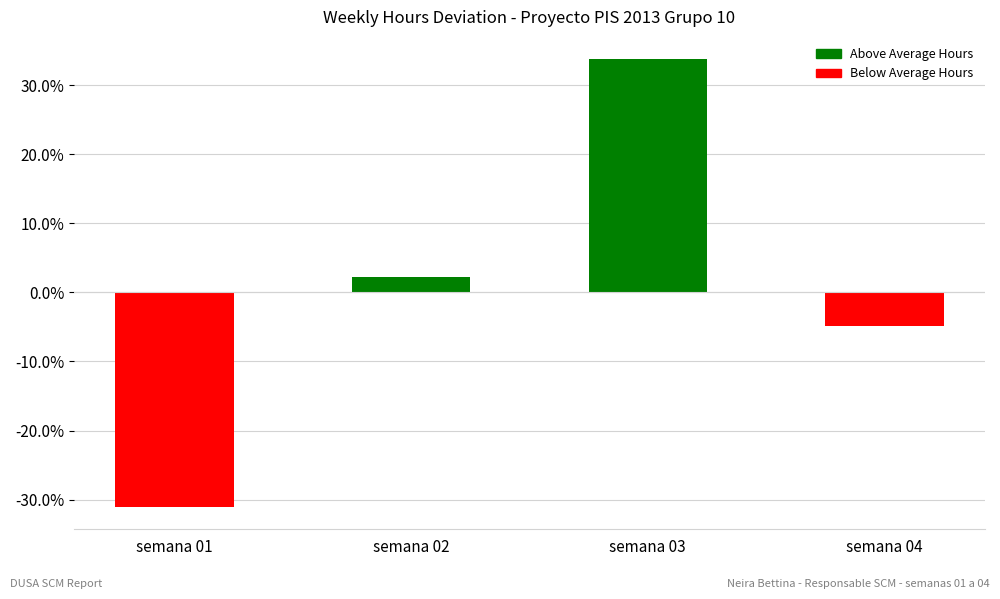

What is the change in value from semana 02 to semana 04?

-7.1